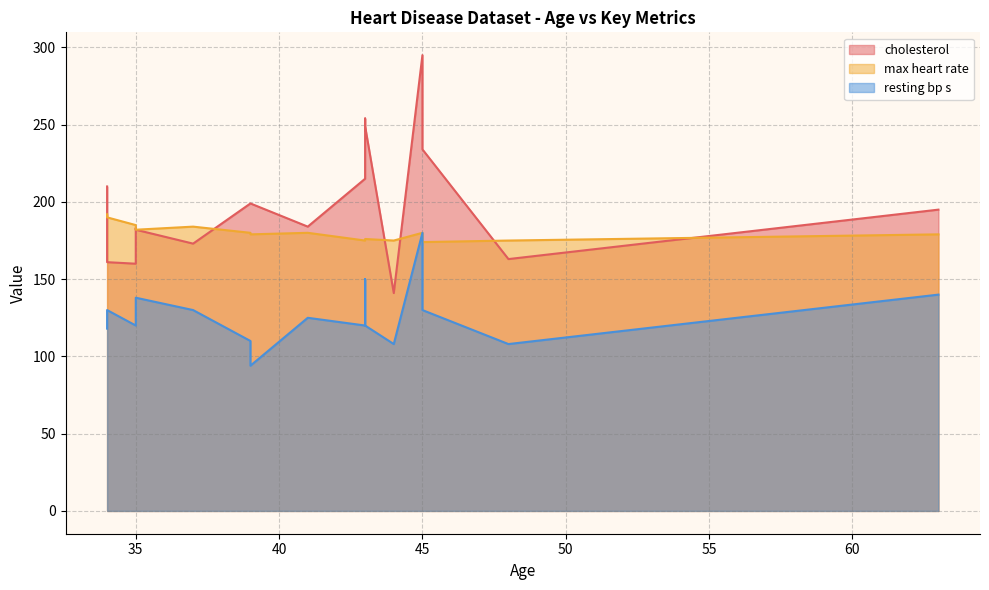

What is the approximate value of max heart rate at 41, to the nearest 5?

180